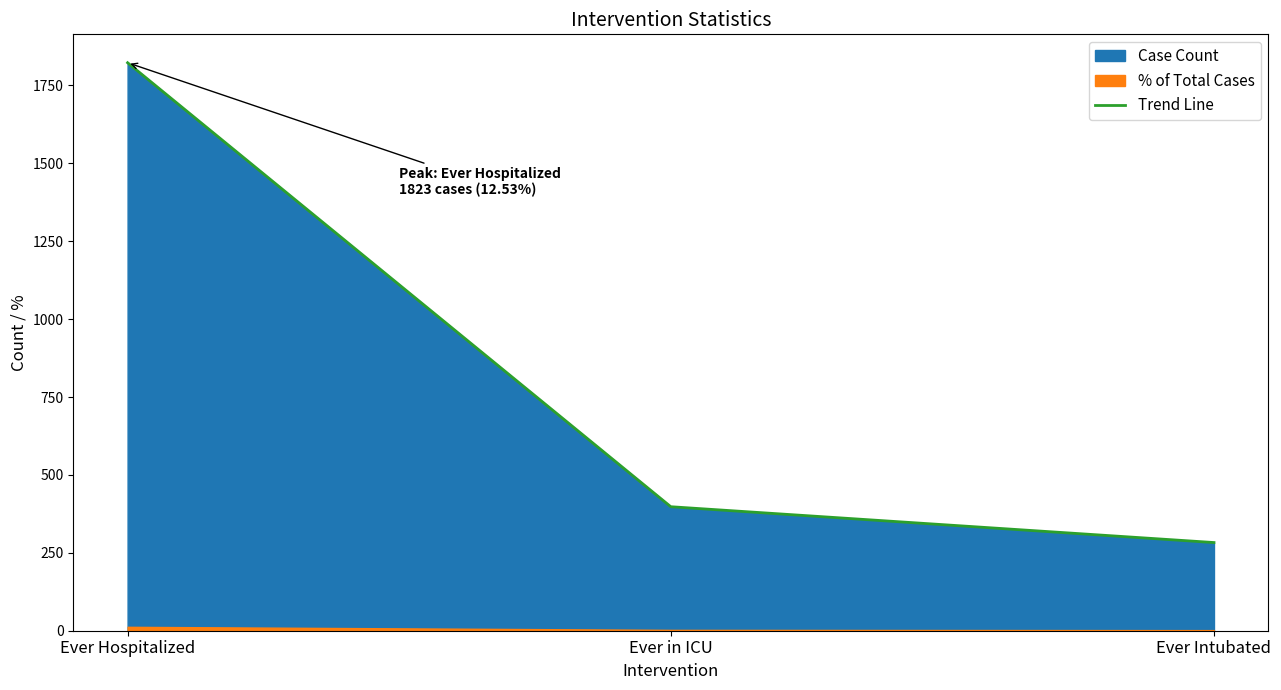

What is the maximum value for Trend Line?

1823